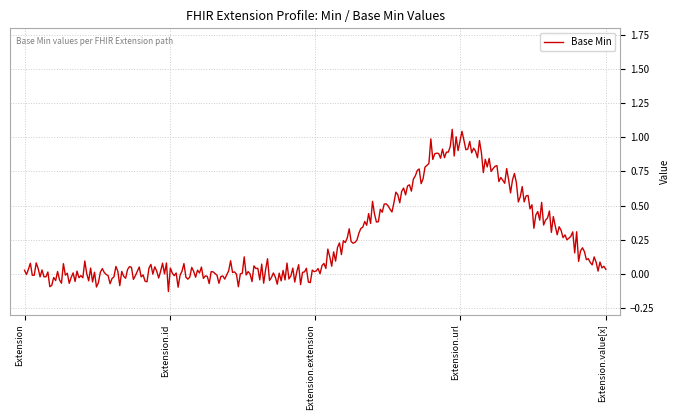

What is the label of the 3rd point from the right?

Extension.extension